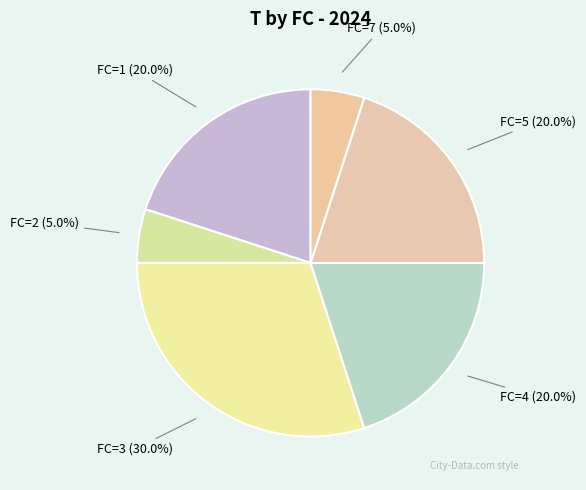

Which category has the biggest portion of the pie?

FC=3 (30.0%)